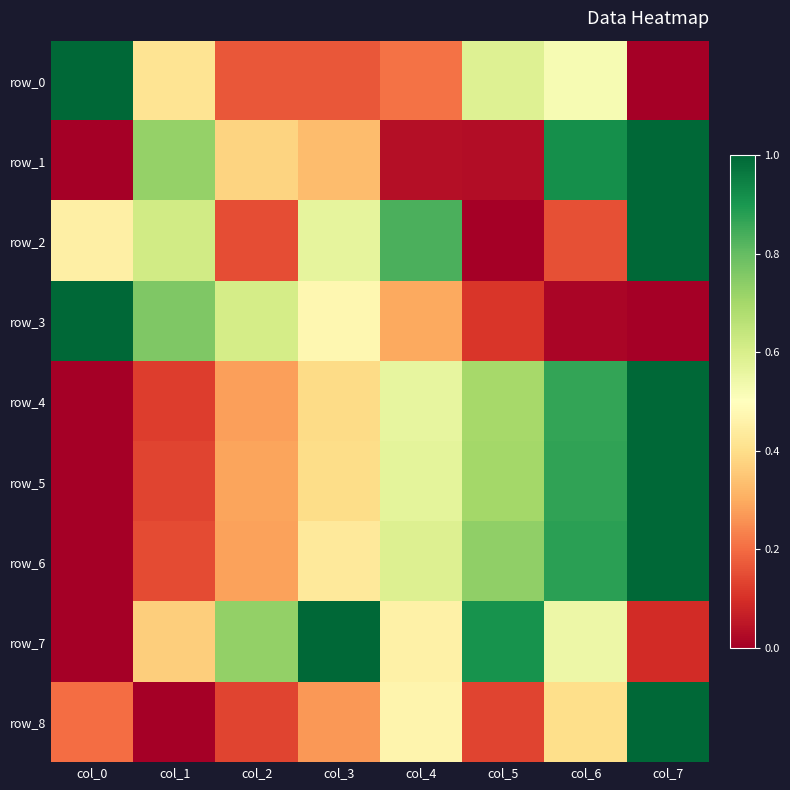

The value of row_0 at col_2 is 0.2. True or false?

True